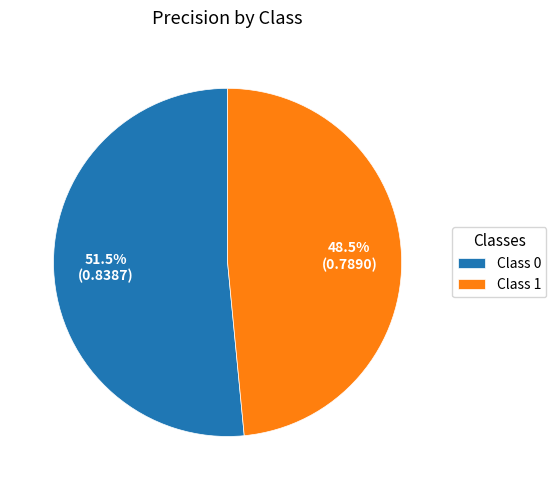

Which category accounts for the majority?

Class 0